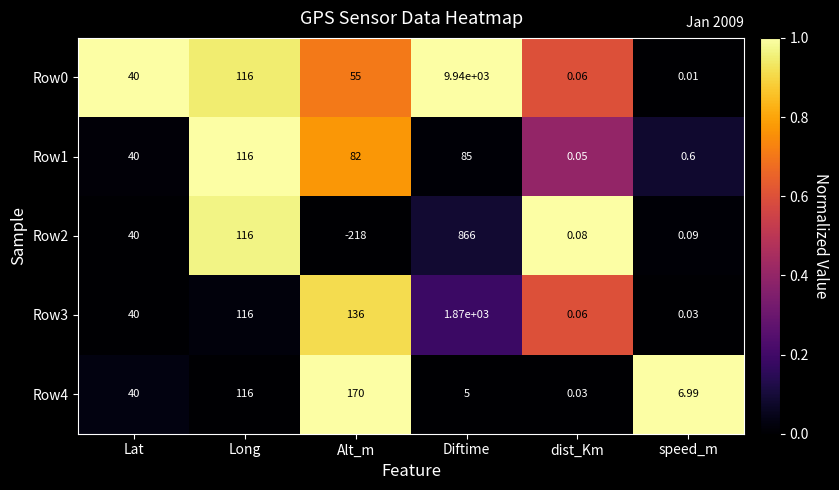

At which label is Row4 closest to 85?

Long